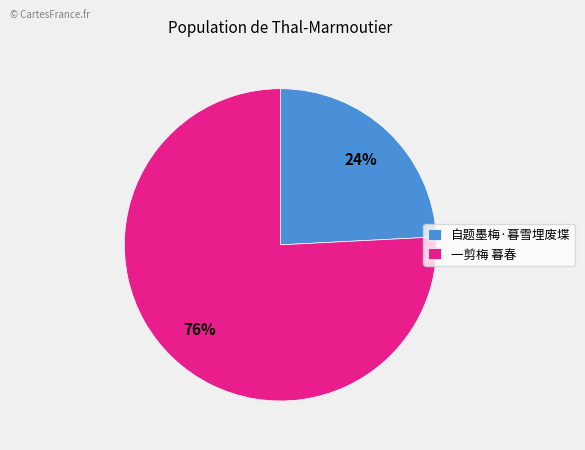

Count the number of slices in the pie.

2